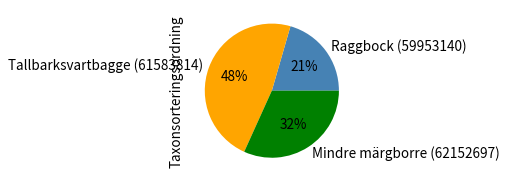

To the nearest percent, what portion does Tallbarksvartbagge (61583814) represent?

48%